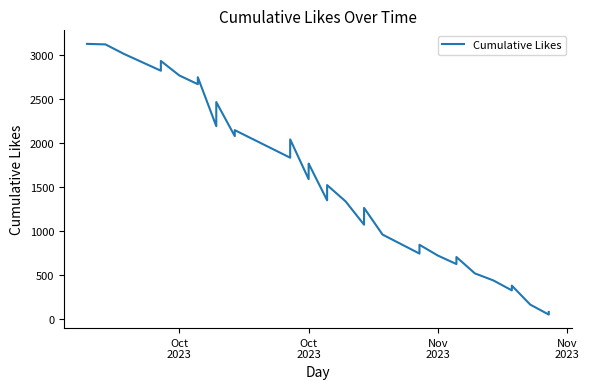

True or false: there are more than 2 points higher than both neighbors.

True